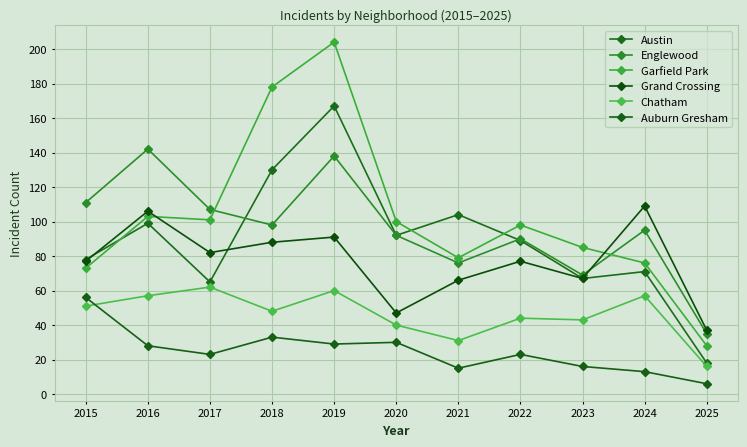

True or false: Grand Crossing has a value of 12 at 2020.

False